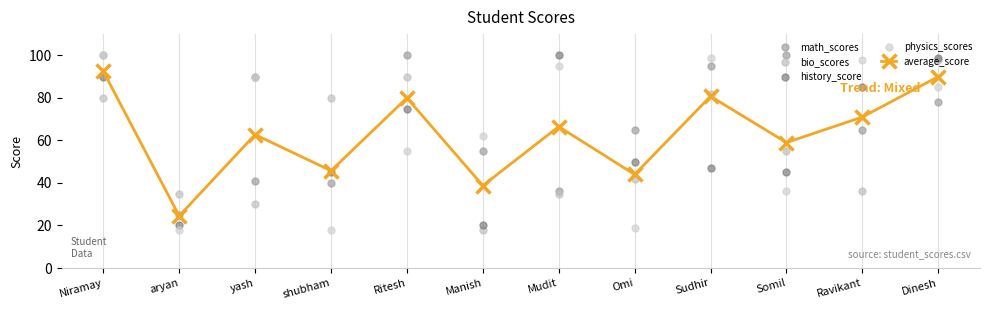

What is the total value across all series at Somil?

295.0